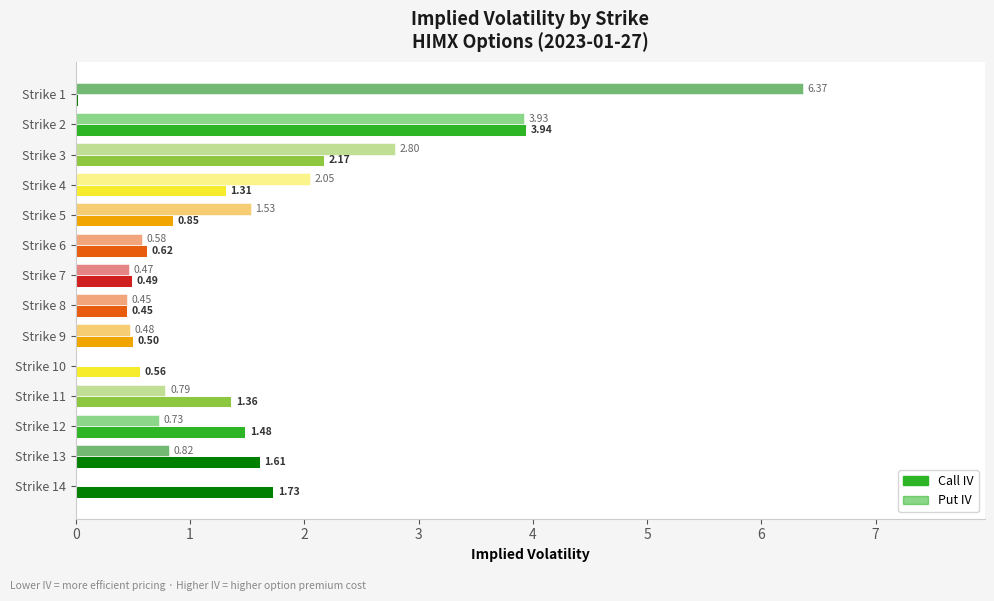

How many data points in Call IV are above 1?

7